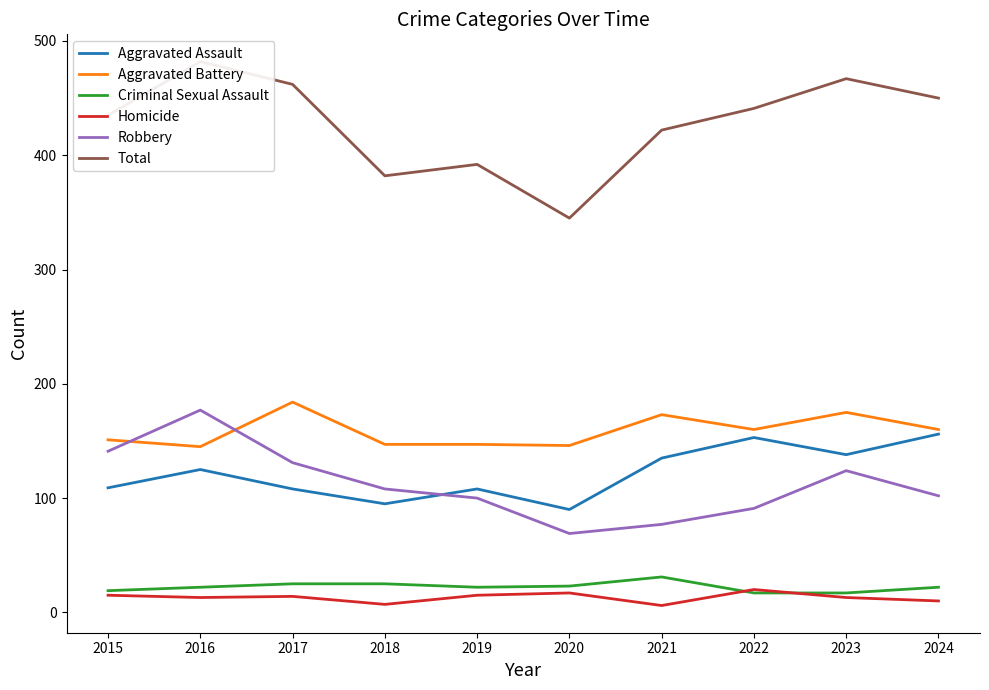

How many values in the Robbery series exceed 108?

4